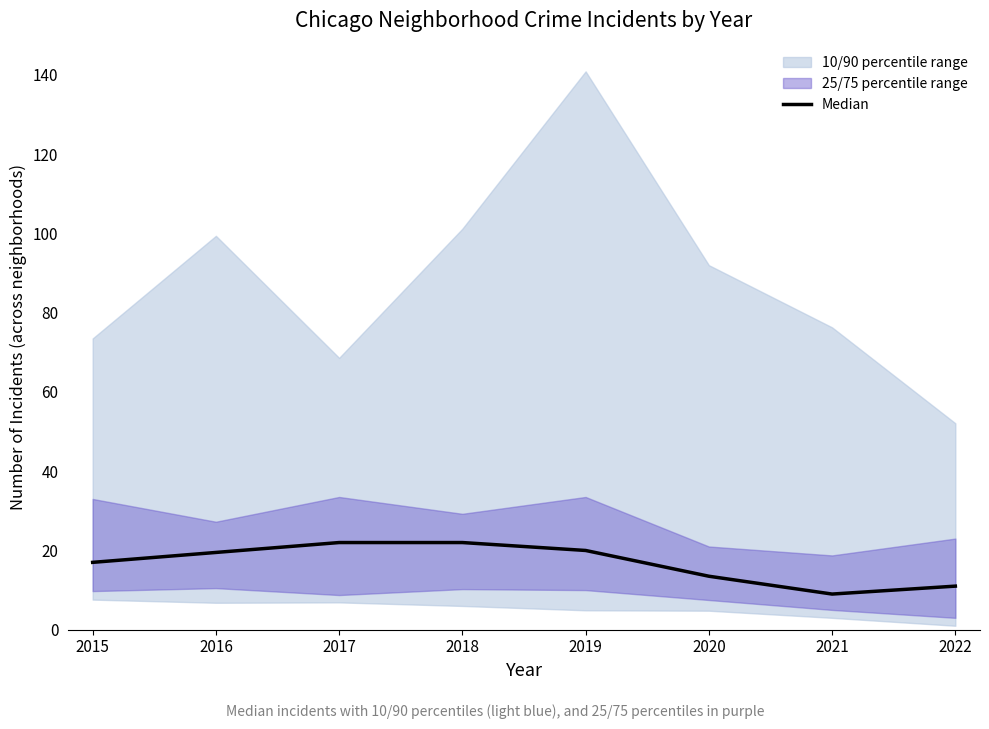

What is the value of the 5th point from the left?

20.0